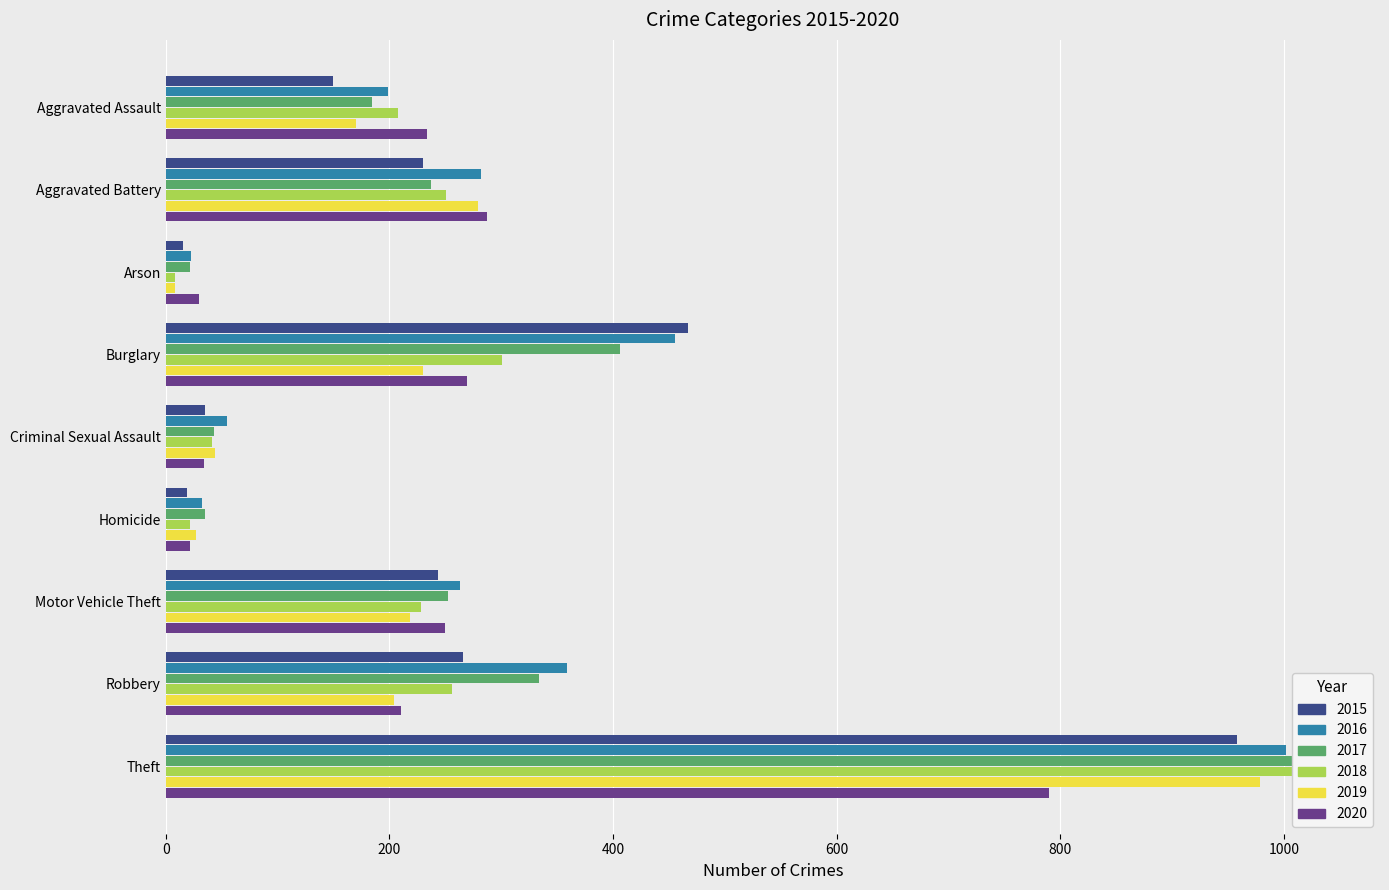

What is the average value of the 2018 series?

261